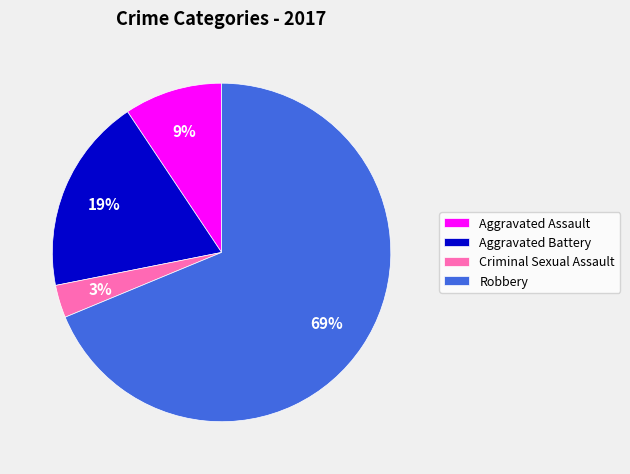

Which slice represents more than half of the pie?

Robbery